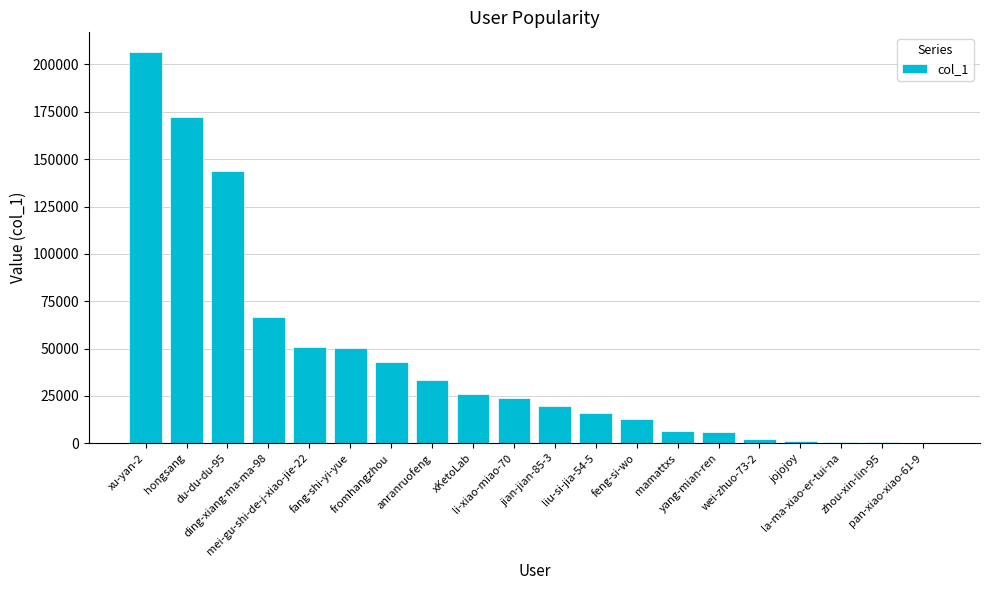

How many distinct data groups are displayed?

1